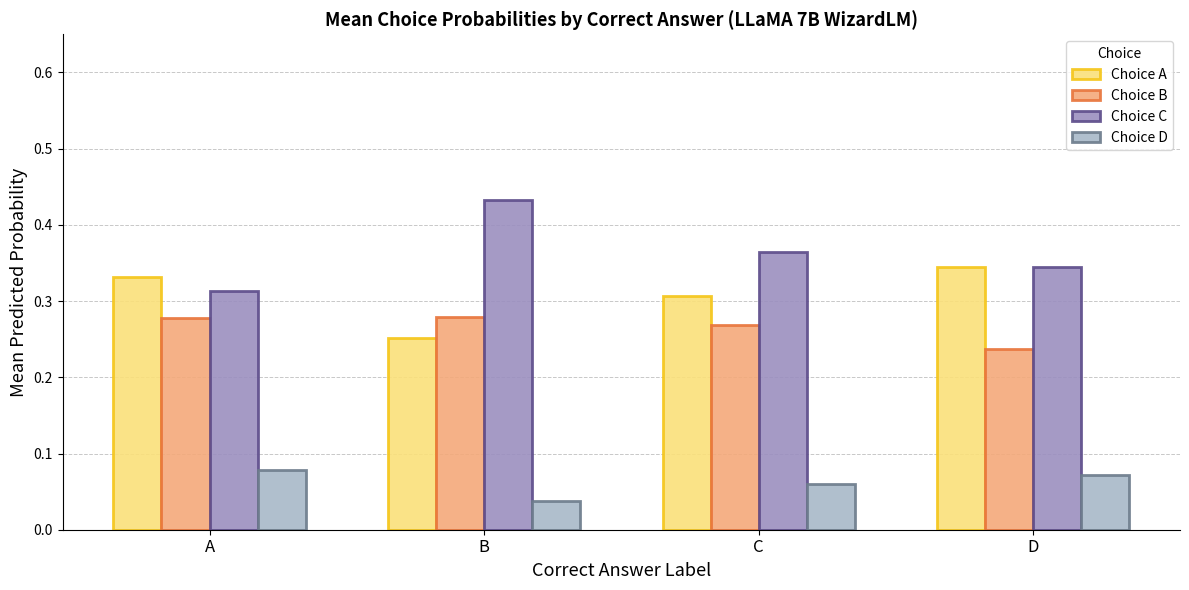

How many series are shown in this chart?

4